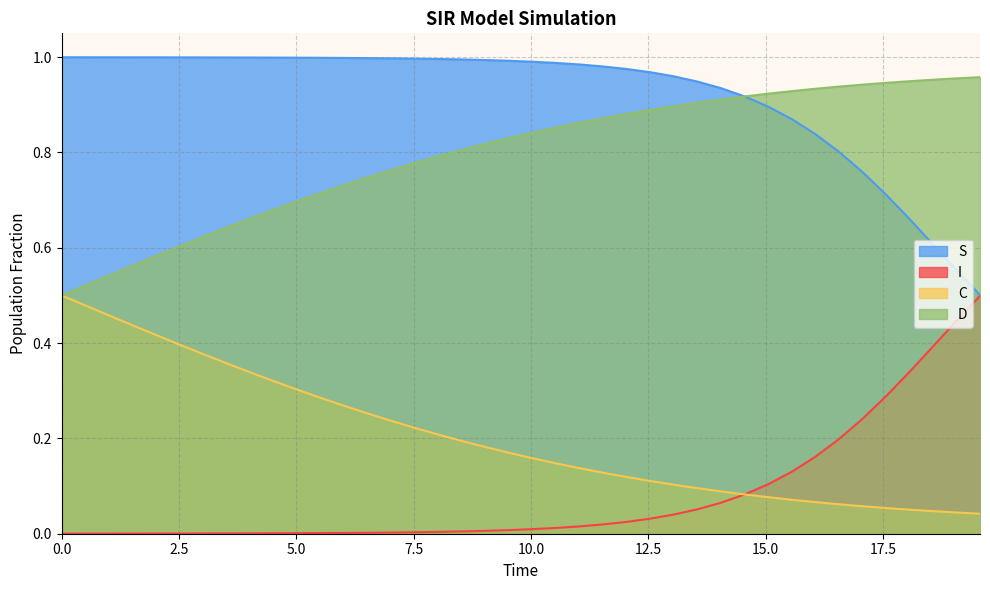

Which series has the largest total across all categories?

S